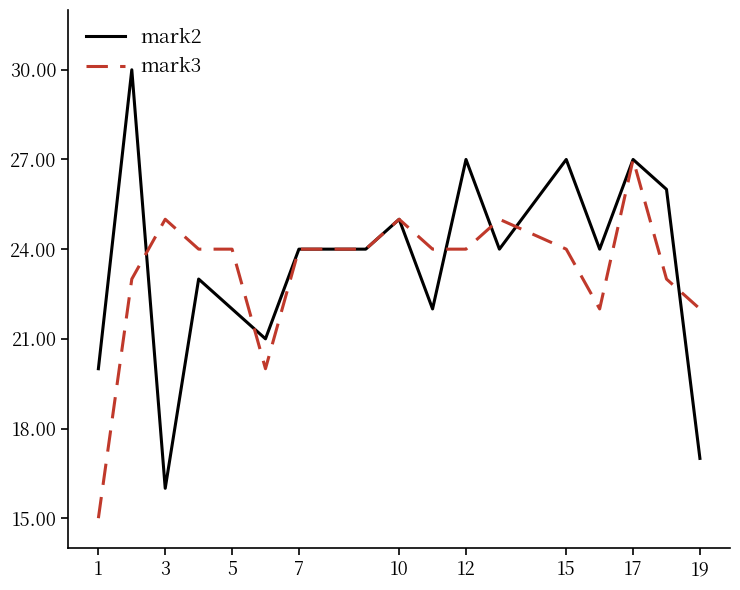

Which series has the largest total across all categories?

mark2